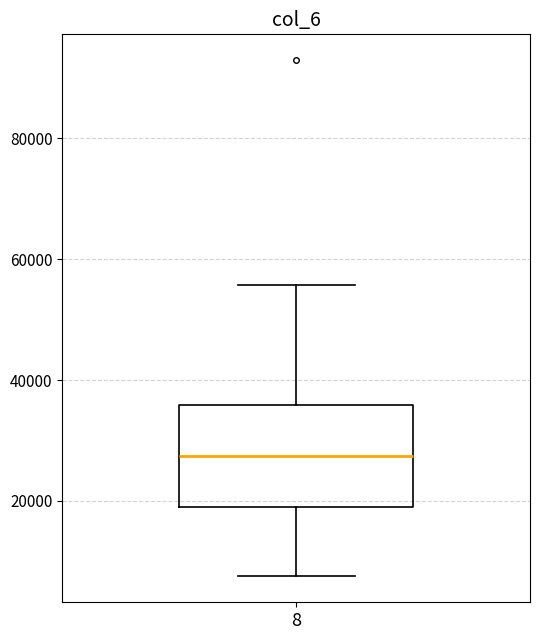

Read this box plot against the y-axis: the position of the median line, the range covered by the box, and the ends of both whiskers. The values are not printed on the chart, so give them approximately, as read against the axis.

median 28000, box 18000 to 36000, whiskers 8000 to 56000